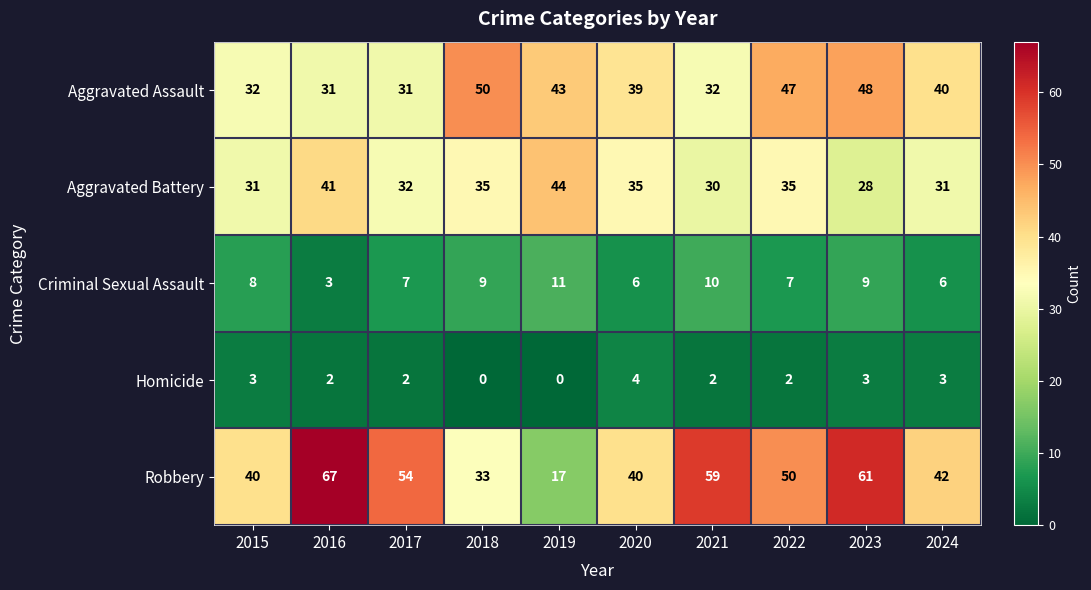

True or false: Homicide has a value of 7 at 2020.

False